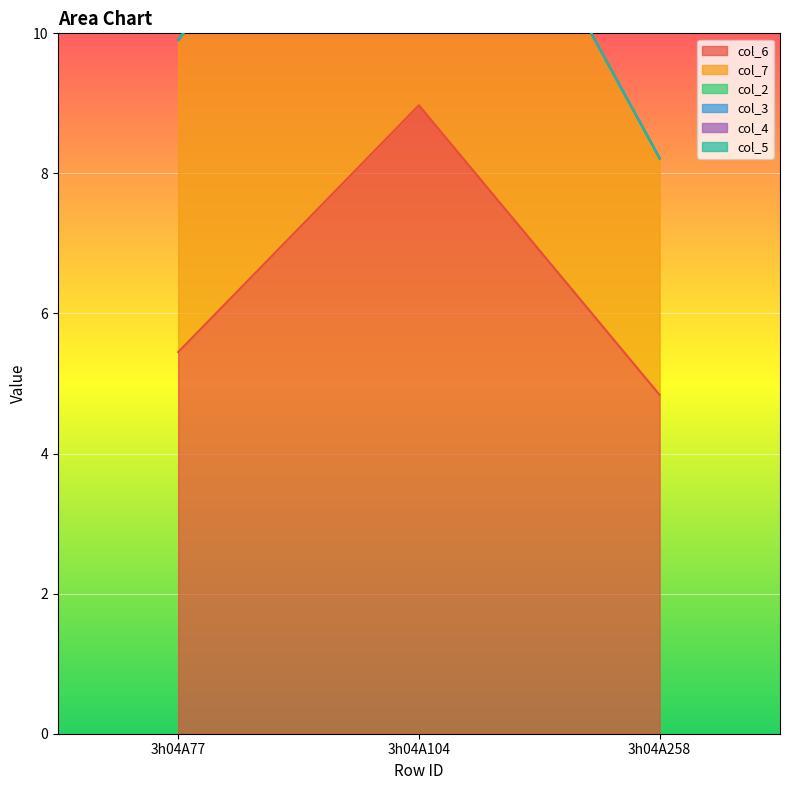

At 3h04A77, list the series in order from smallest to largest.

col_2, col_3, col_4, col_5, col_7, col_6